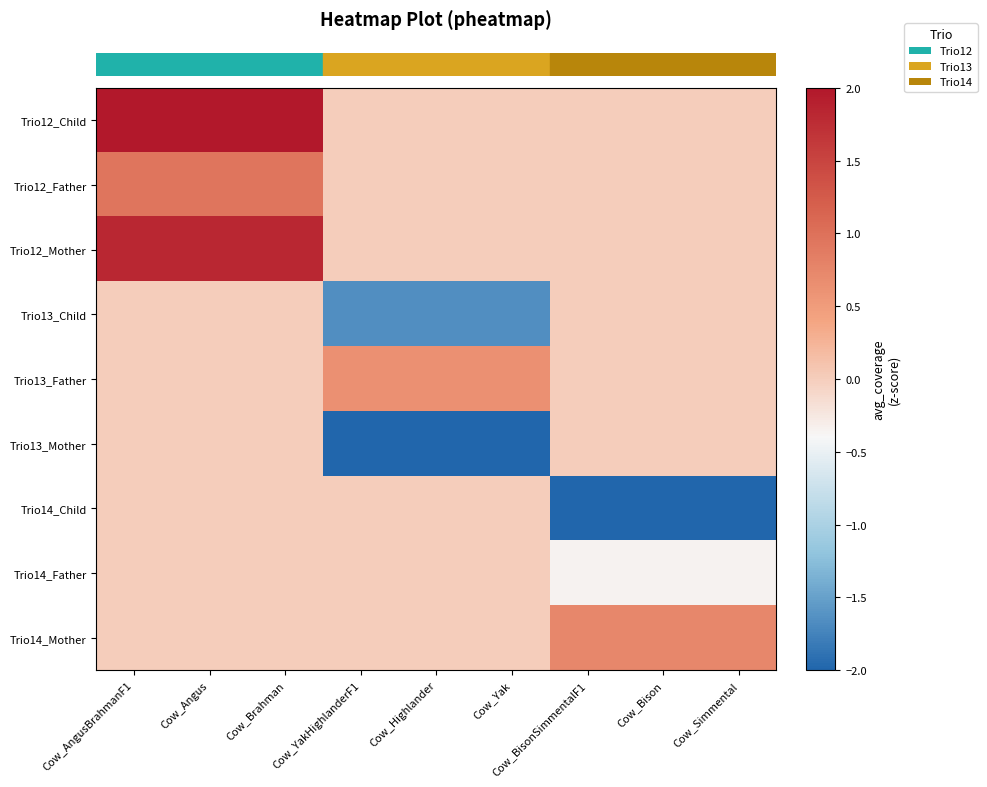

What is the difference between the highest and lowest values at Cow_BisonSimmentalF1?

2.9